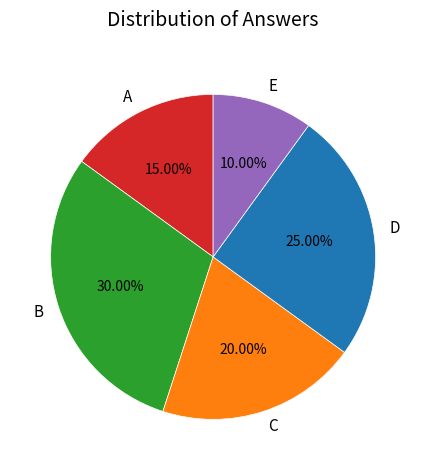

How many segments does this pie chart have?

5